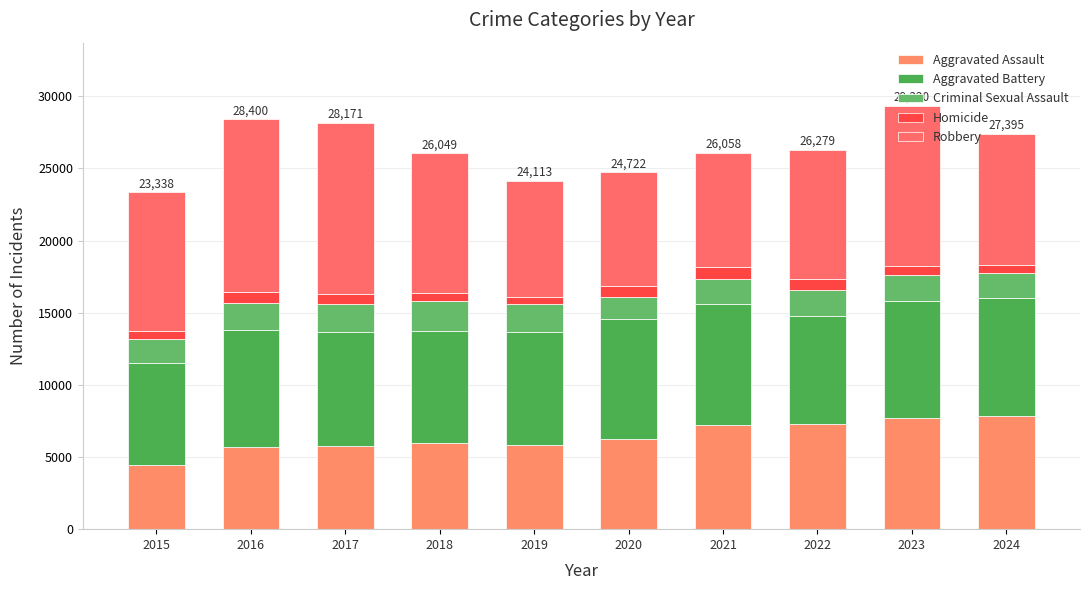

What is the sum of all Homicide values?

6561